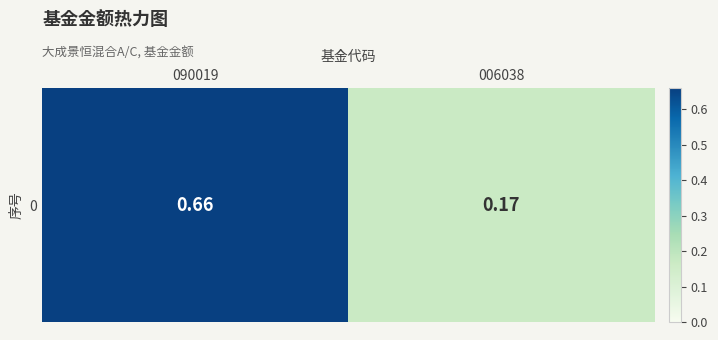

What is the change in value from 090019 to 006038?

-0.5